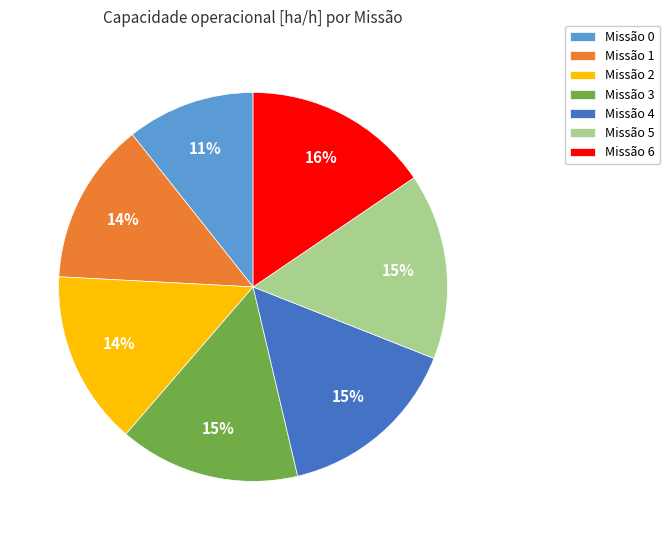

Approximately how many times larger is the value at Missão 4 compared to Missão 3?

1.0